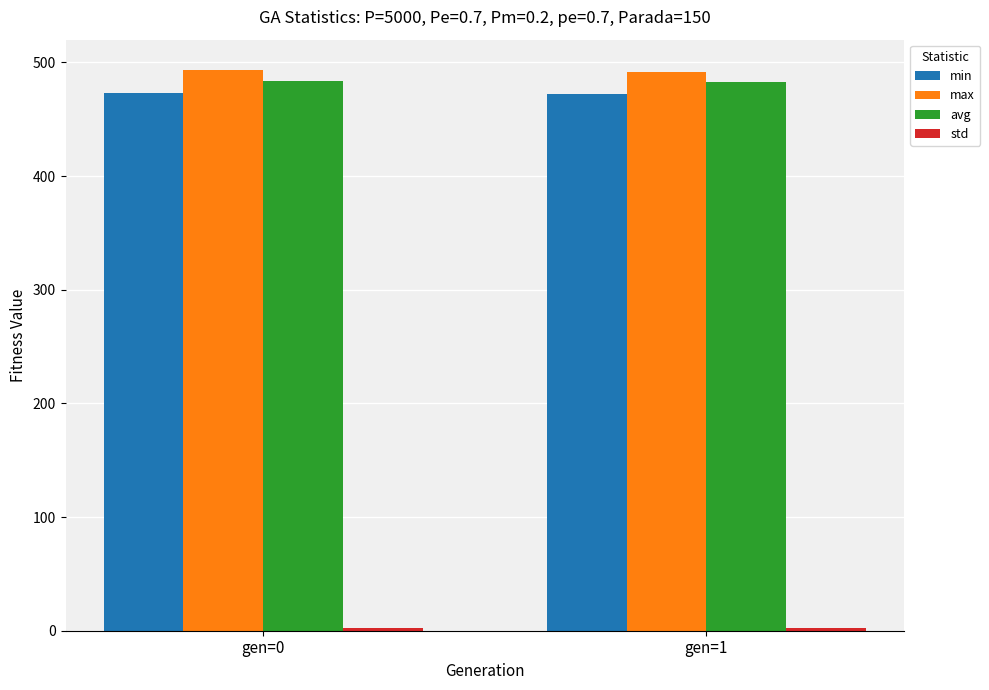

What is the sum of all max values?

985.6